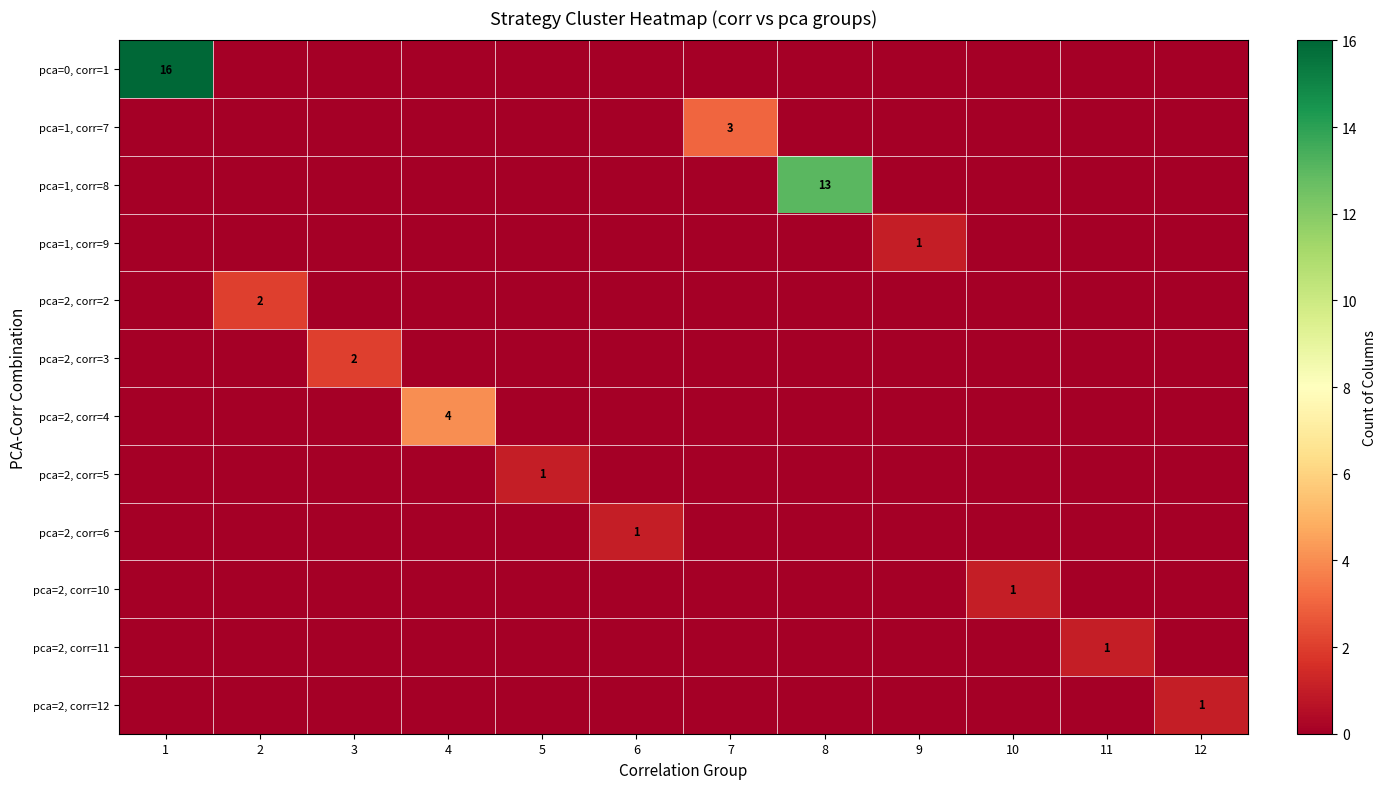

True or false: row_0 has a value of -10 at 6.

False